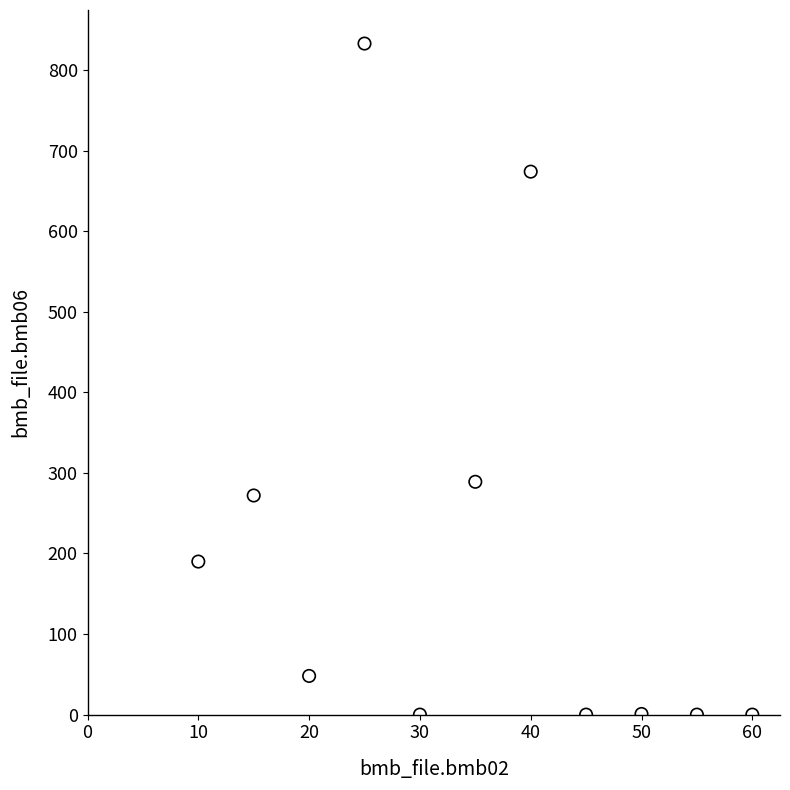

What Y value in the scatter plot is closest to 416?

289.0